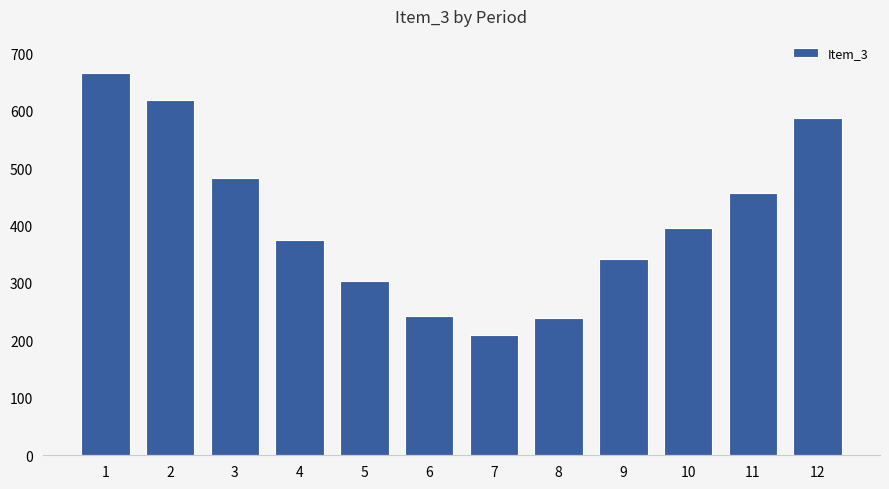

What value does the data have at 11, to the nearest 10?

460